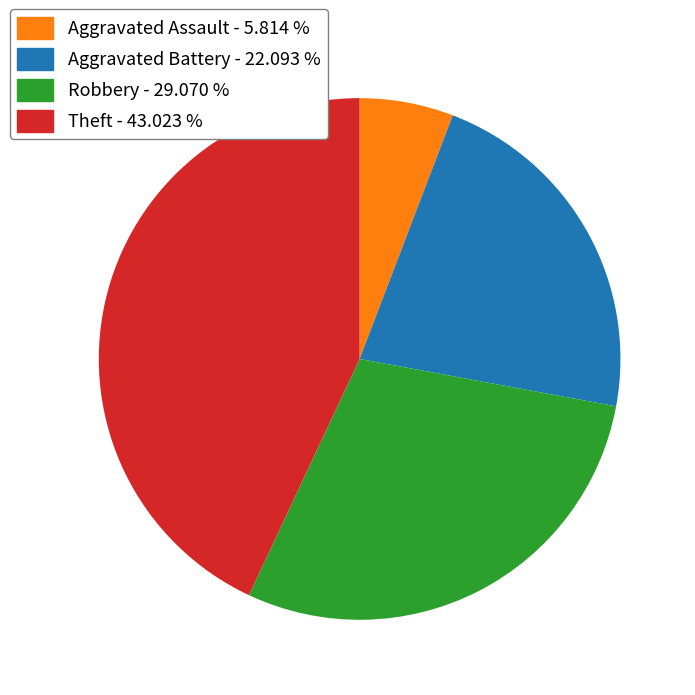

Is there a majority slice in this chart?

No